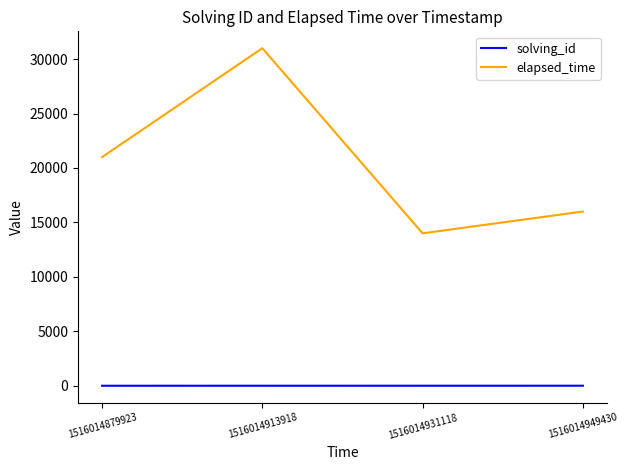

How many categories are shown in the chart?

4